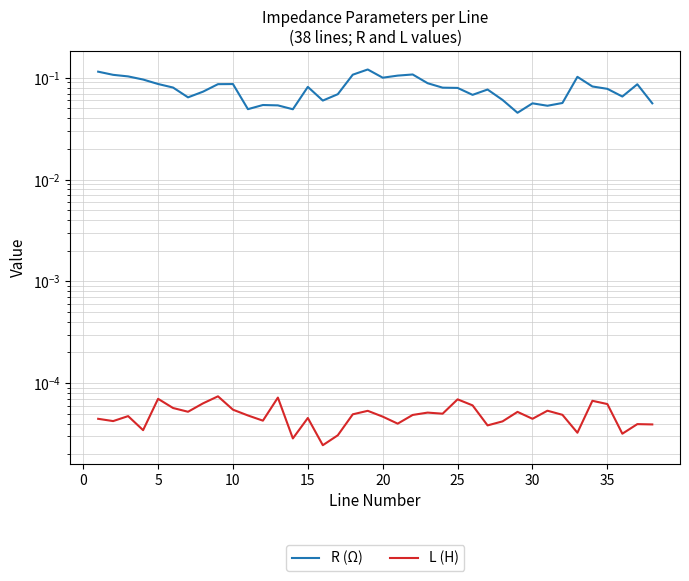

How many data points does each series have?

38